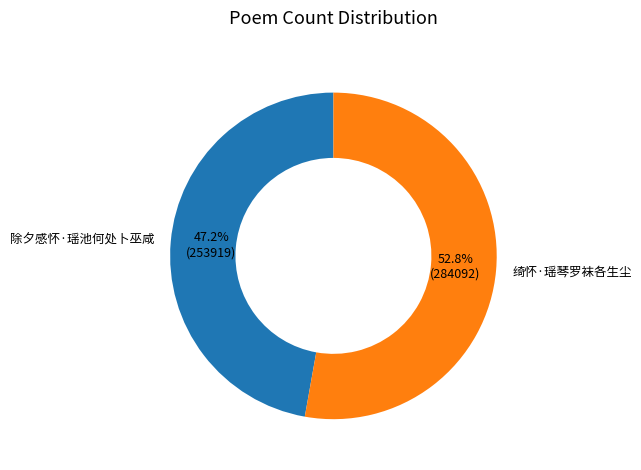

Rank the categories by value from highest to lowest.

绮怀·瑶琴罗袜各生尘, 除夕感怀·瑶池何处卜巫咸